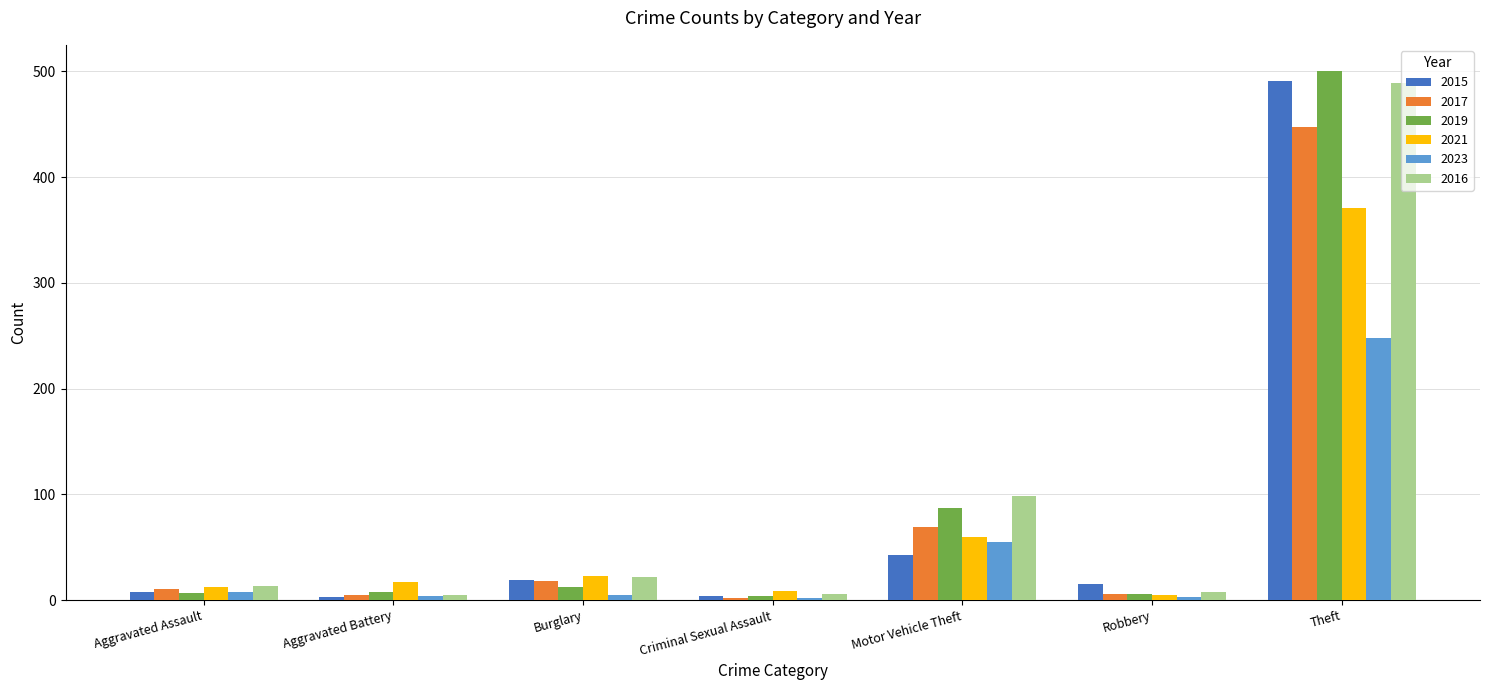

What are all the series names shown in the legend?

2015, 2017, 2019, 2021, 2023, 2016